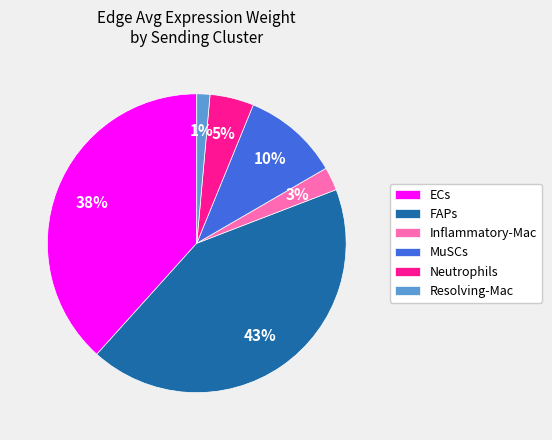

To the nearest percent, what is the combined percentage of Neutrophils and MuSCs?

15%